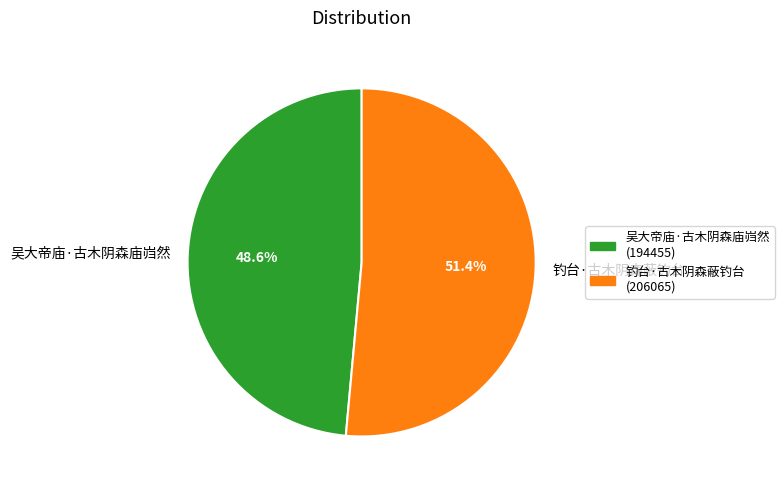

Which slice is the largest?

钓台·古木阴森蔽钓台